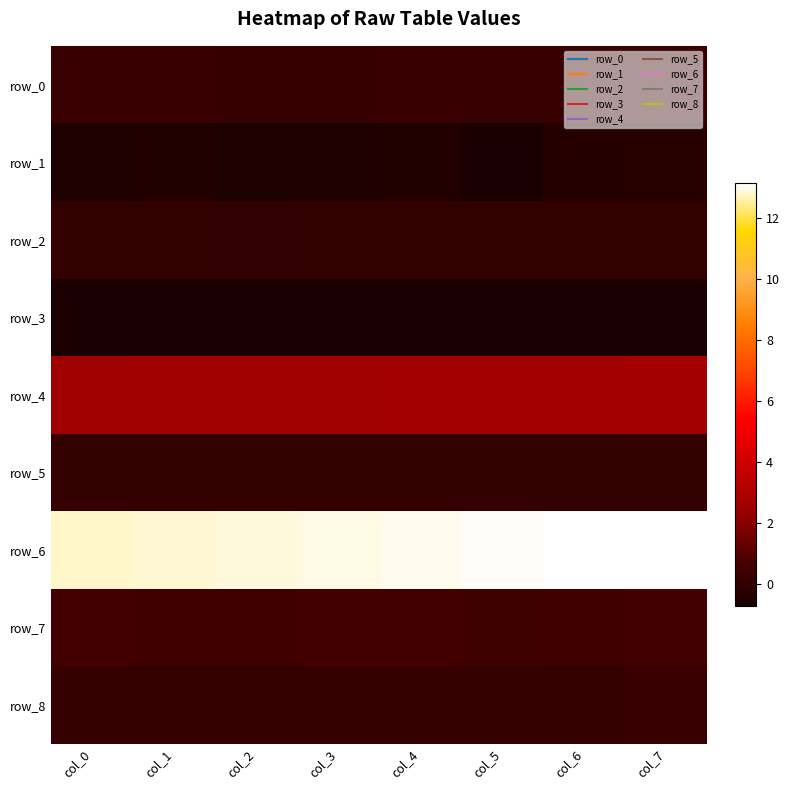

Which series has the largest range (max minus min)?

row_1